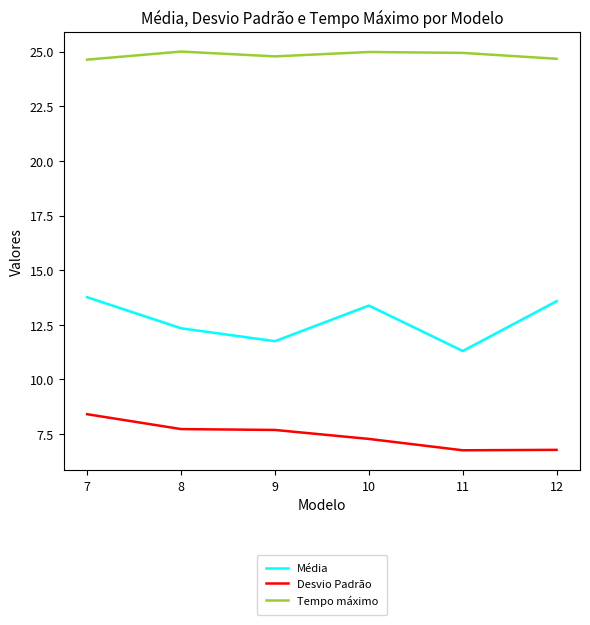

At which category does Tempo máximo reach its first local peak?

8